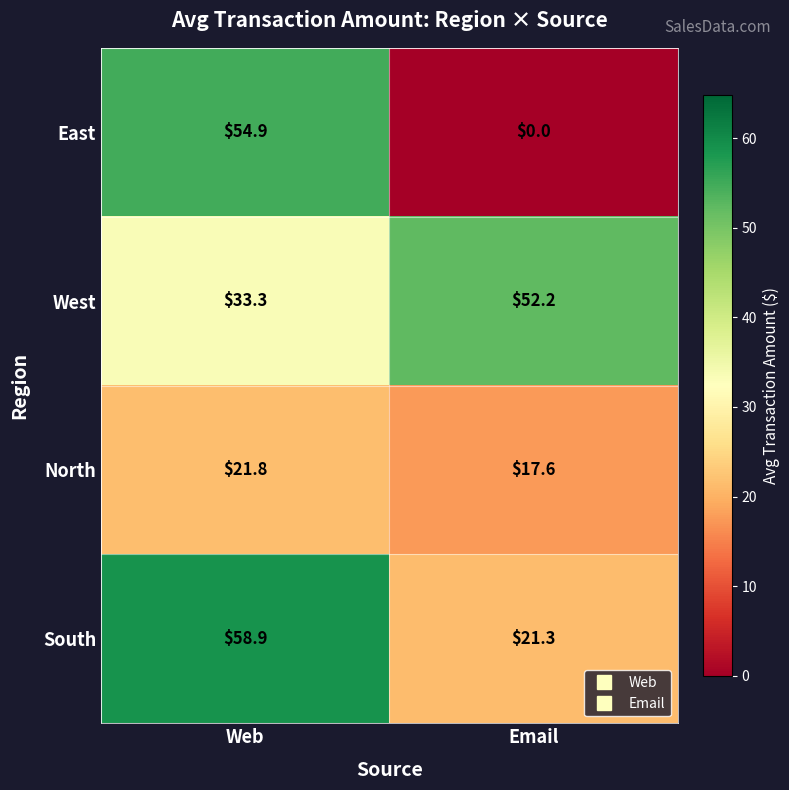

Reading left to right, what are all the values shown in this chart?

East: 54.9	0.0
West: 33.3	52.2
North: 21.8	17.6
South: 58.9	21.3